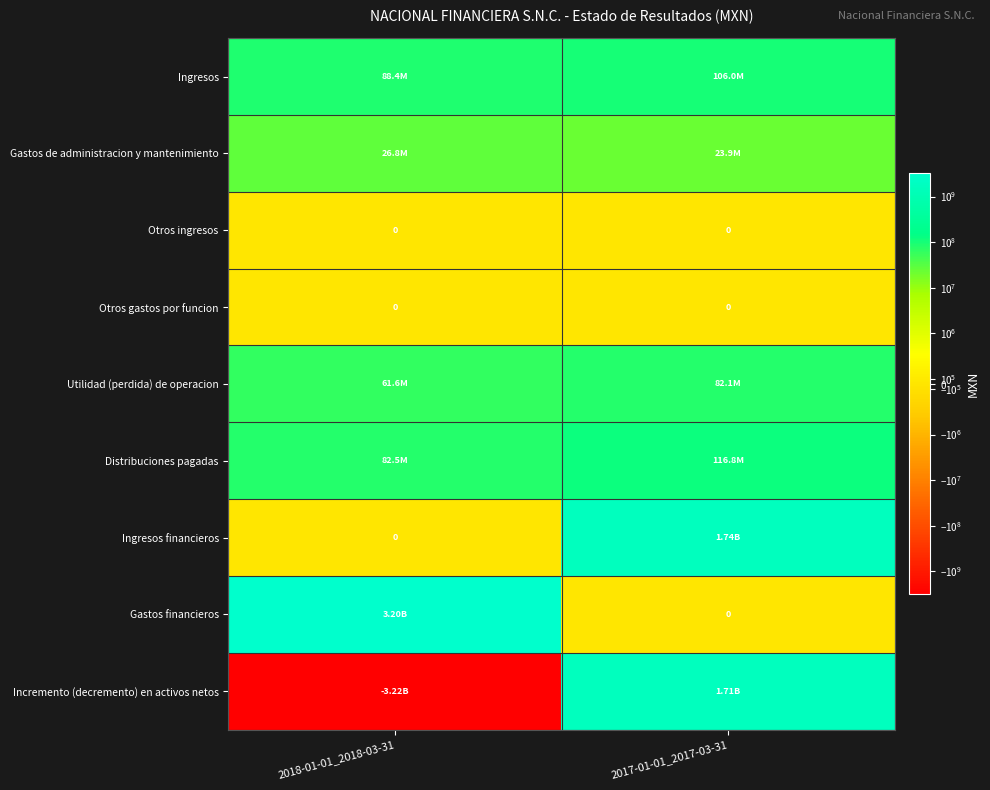

List the series in order of their peak value, lowest first.

Otros ingresos, Otros gastos por funcion, Gastos de administracion y mantenimiento, Utilidad (perdida) de operacion, Ingresos, Distribuciones pagadas, Incremento (decremento) en activos netos, Ingresos financieros, Gastos financieros